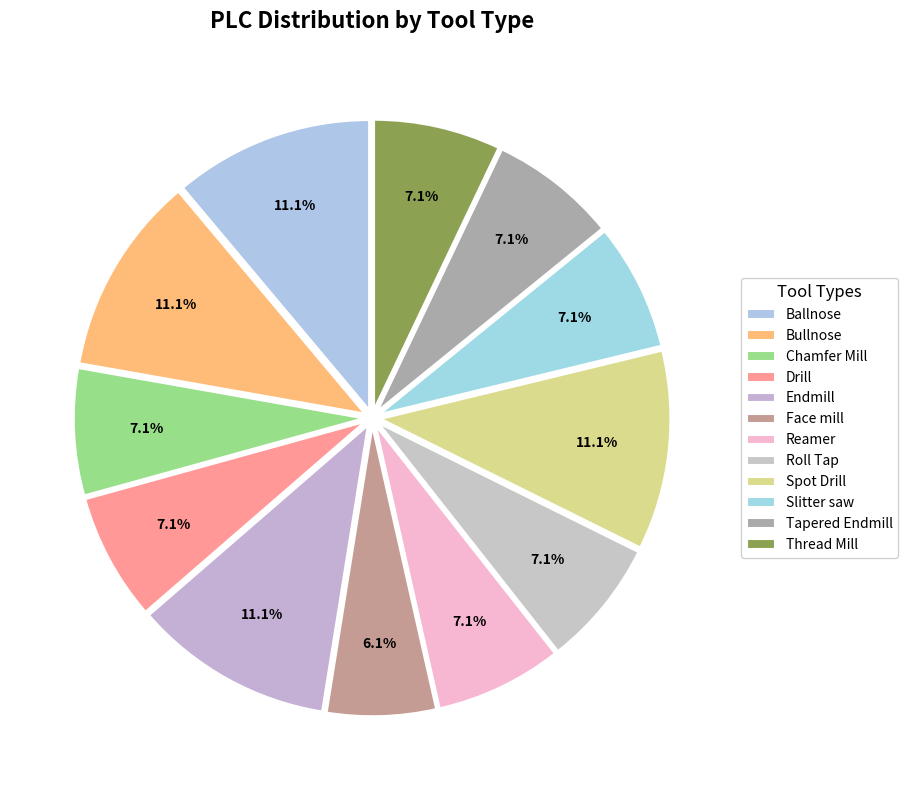

Approximately how many times larger is the value at Slitter saw compared to Reamer?

1.0